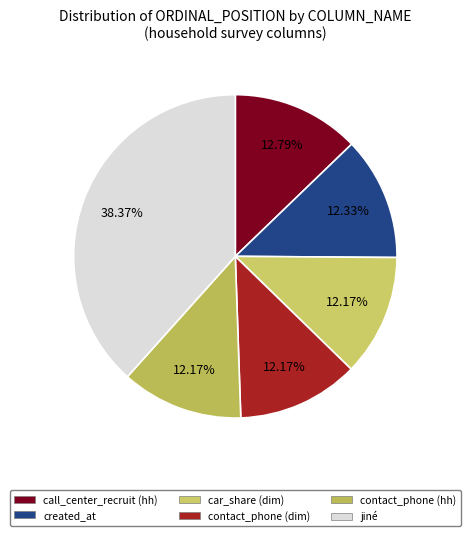

True or false: contact_phone (hh) accounts for 12% of the total.

True